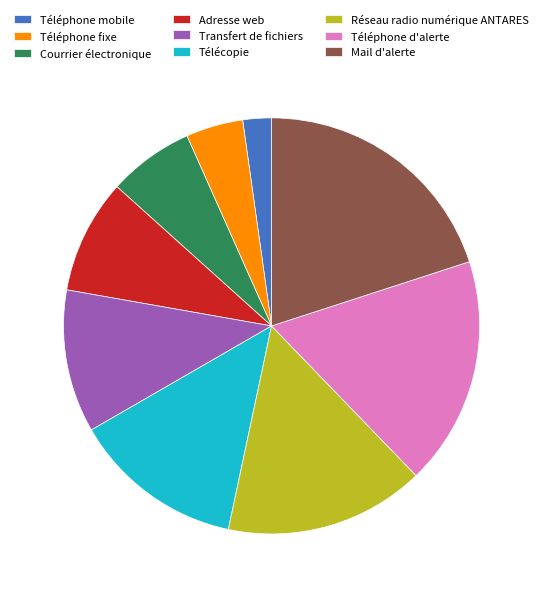

Does Téléphone mobile represent more than half of the total?

No